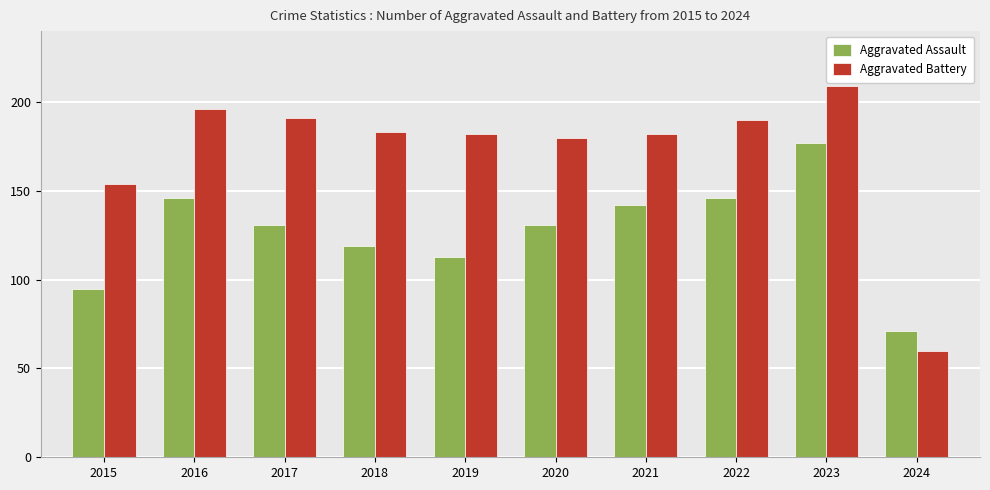

What is the sum of the Aggravated Battery values at 2016 and 2024?

256